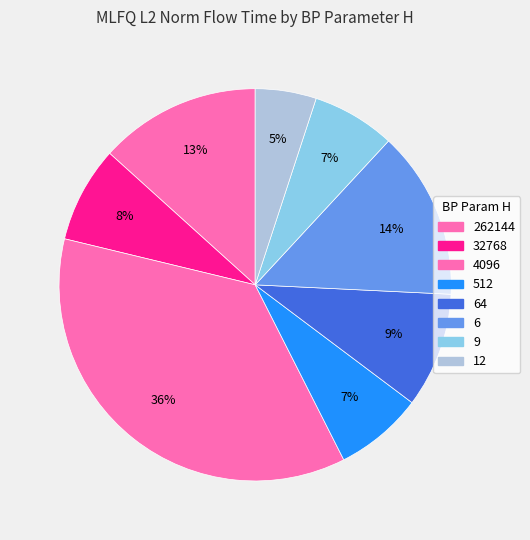

Count the number of slices in the pie.

8